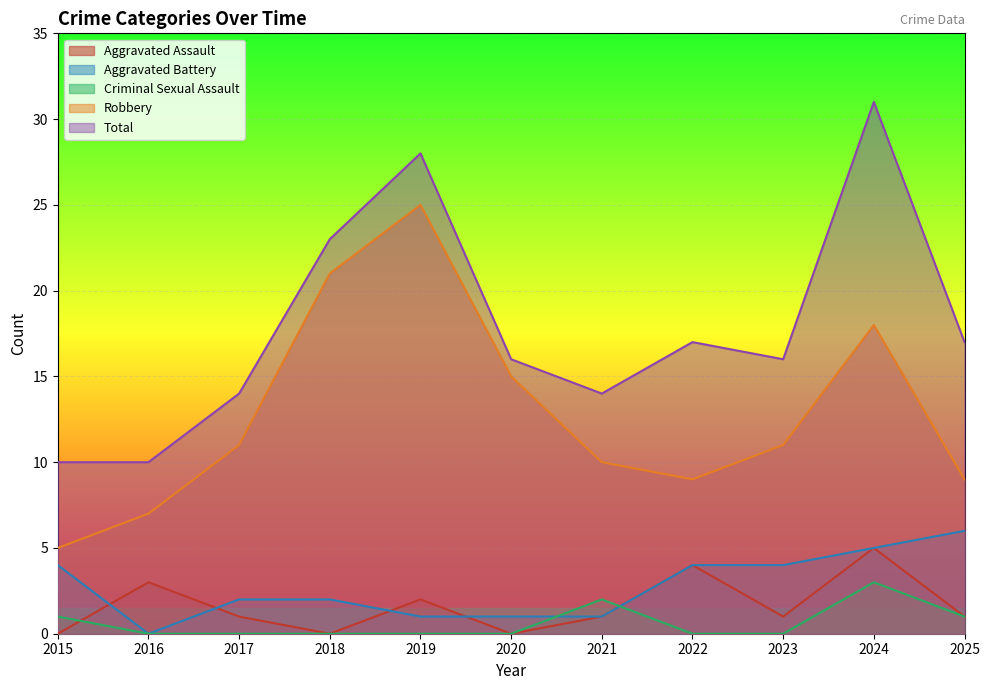

True or false: Aggravated Battery and Total intersect in this chart.

False